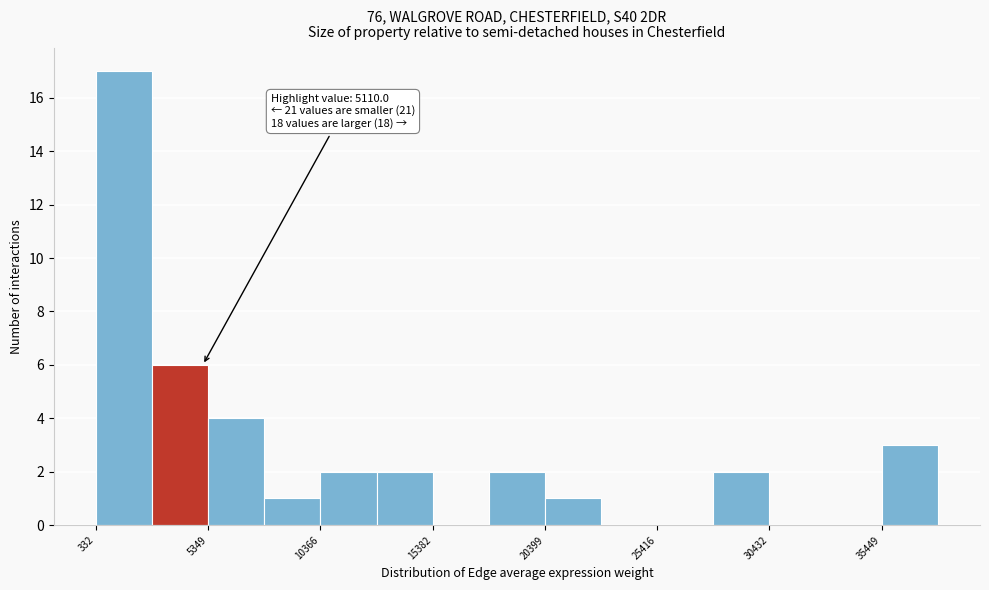

Around what value on the x-axis is the tallest bar? Give the approximate position of its centre, as read against the axis.

2000